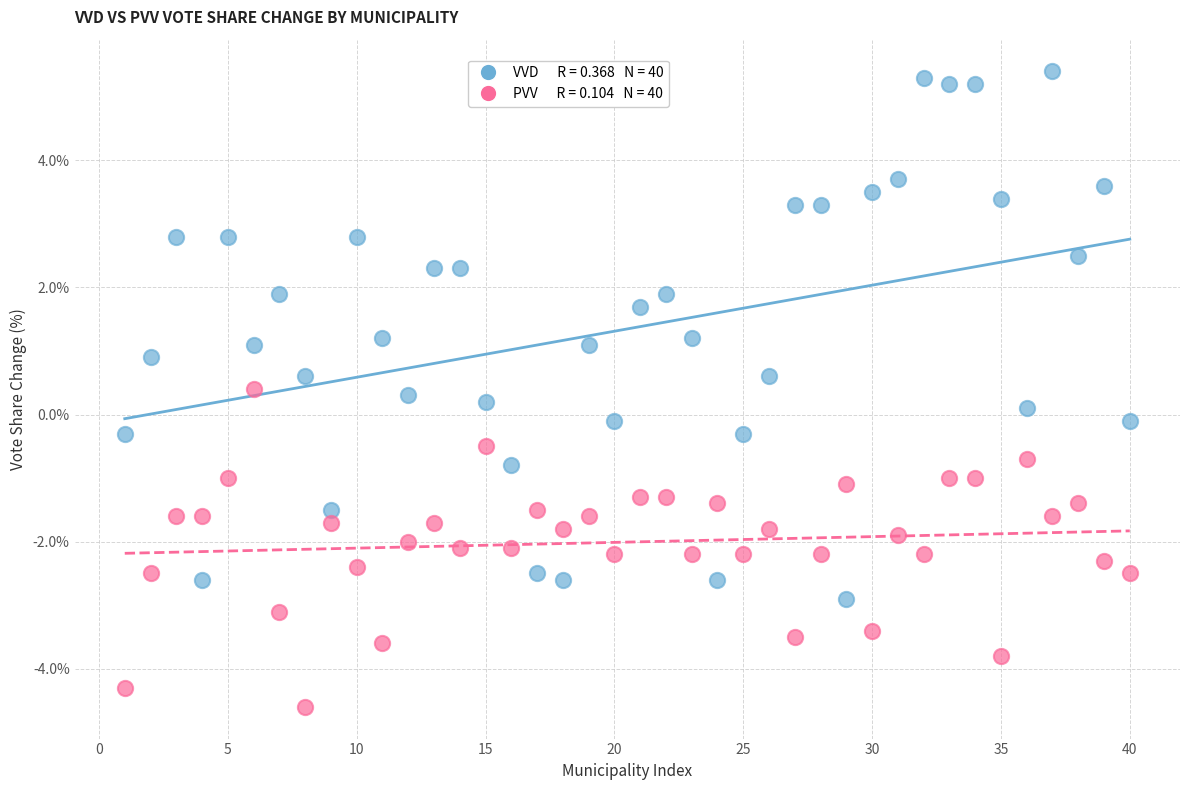

Across all data points, what is the range of Y values (max minus min)?

10.0